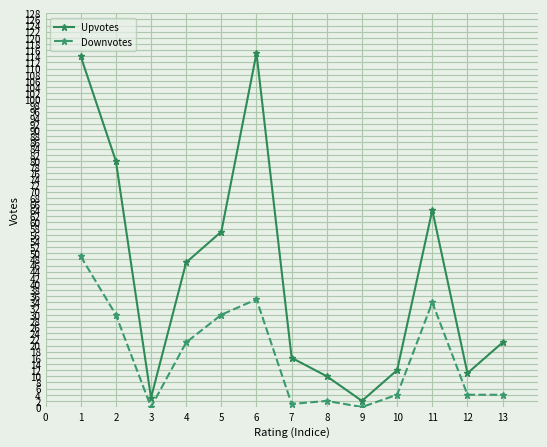

At 6, list the series in order from largest to smallest.

Upvotes, Downvotes